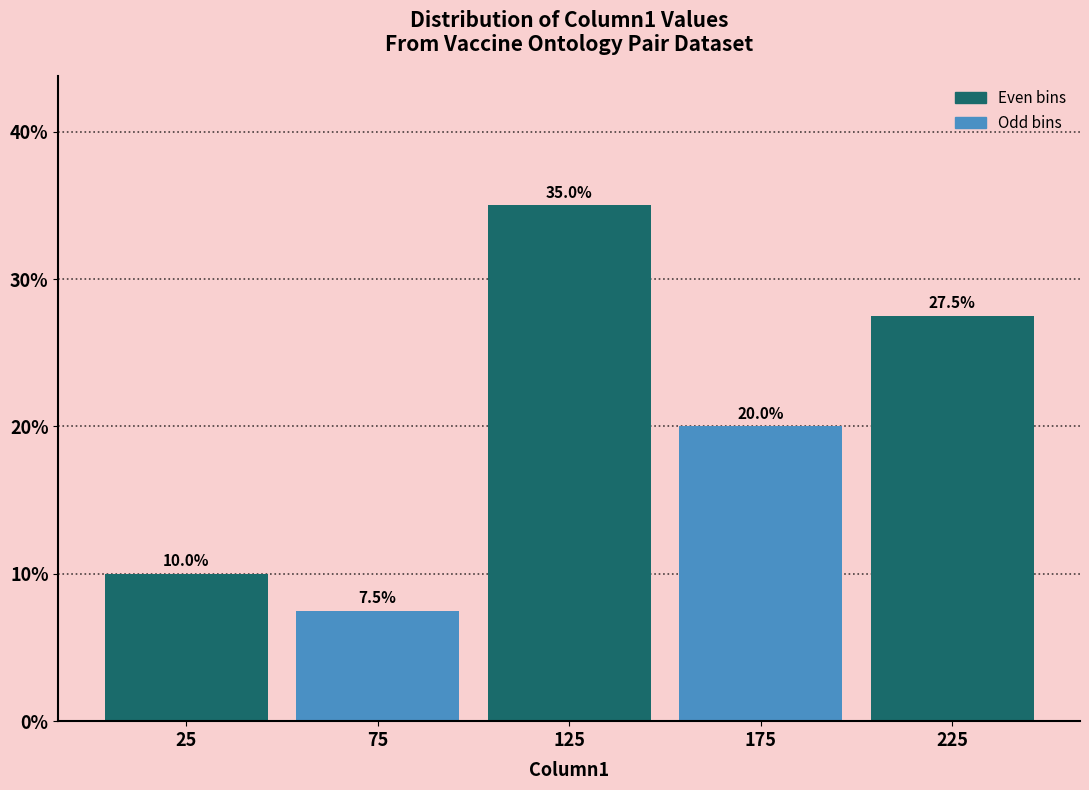

Reading left to right, transcribe this chart: for each bar, give the range it covers on the x-axis and its height.

0 to 50: 10.0
50 to 100: 7.5
100 to 150: 35.0
150 to 200: 20.0
200 to 250: 27.5